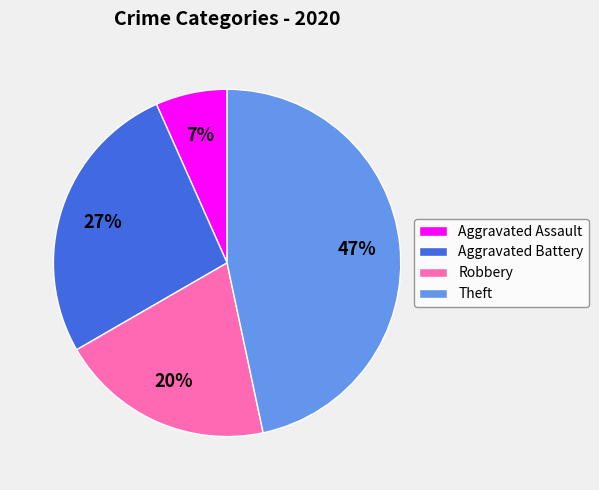

What is the largest slice in the pie chart?

Theft